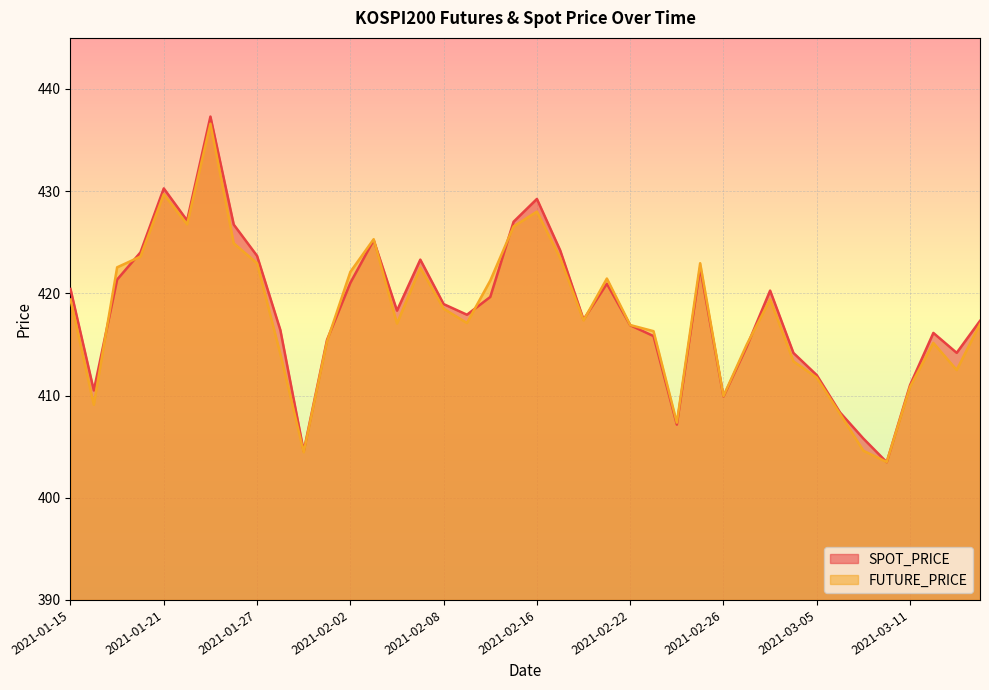

Reading left to right, extract all data points from this chart.

SPOT_PRICE: 420.4	410.5	421.4	424.0	430.3	427.1	437.3	426.7	423.7	416.4	404.6	415.4	421.0	425.2	418.3	423.3	418.9	417.9	419.6	427.0	429.2	424.2	417.4	420.9	416.9	415.8	407.2	422.5	409.9	414.8	420.3	414.2	412.0	408.3	405.8	403.5	411.0	416.1	414.2	417.3
FUTURE_PRICE: 419.4	409.1	422.6	423.6	429.7	426.8	436.6	424.9	422.9	414.1	404.4	415.3	422.1	425.3	417.1	422.5	418.5	417.1	421.2	426.6	428.0	423.4	417.4	421.4	416.9	416.3	407.4	422.9	409.9	415.0	419.4	413.4	411.8	408.2	404.6	403.5	410.9	415.1	412.5	417.0